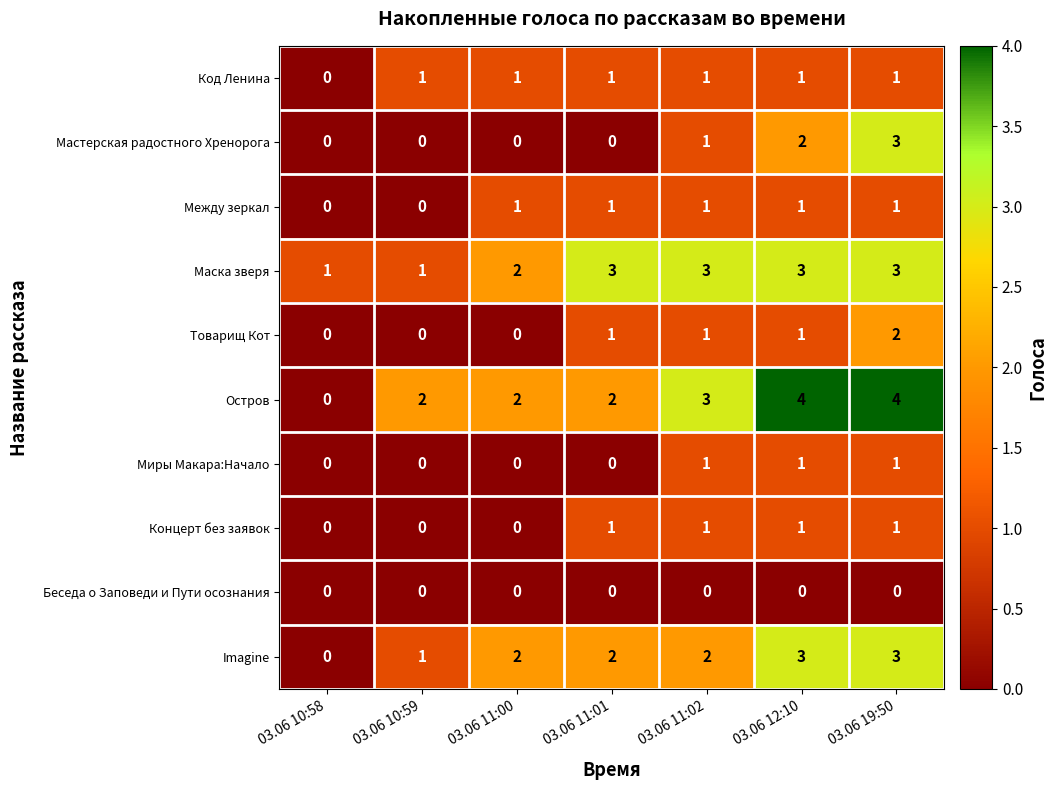

What is the sum of all Концерт без заявок values?

4